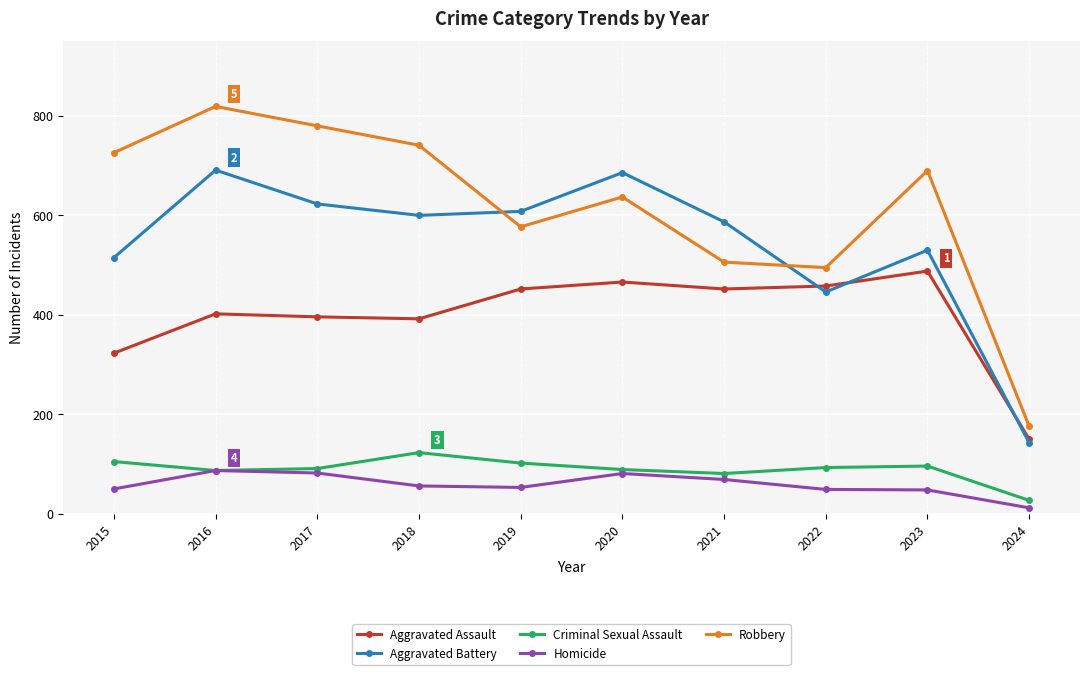

Between which two adjacent categories do Aggravated Battery and Robbery first intersect?

2018 and 2019